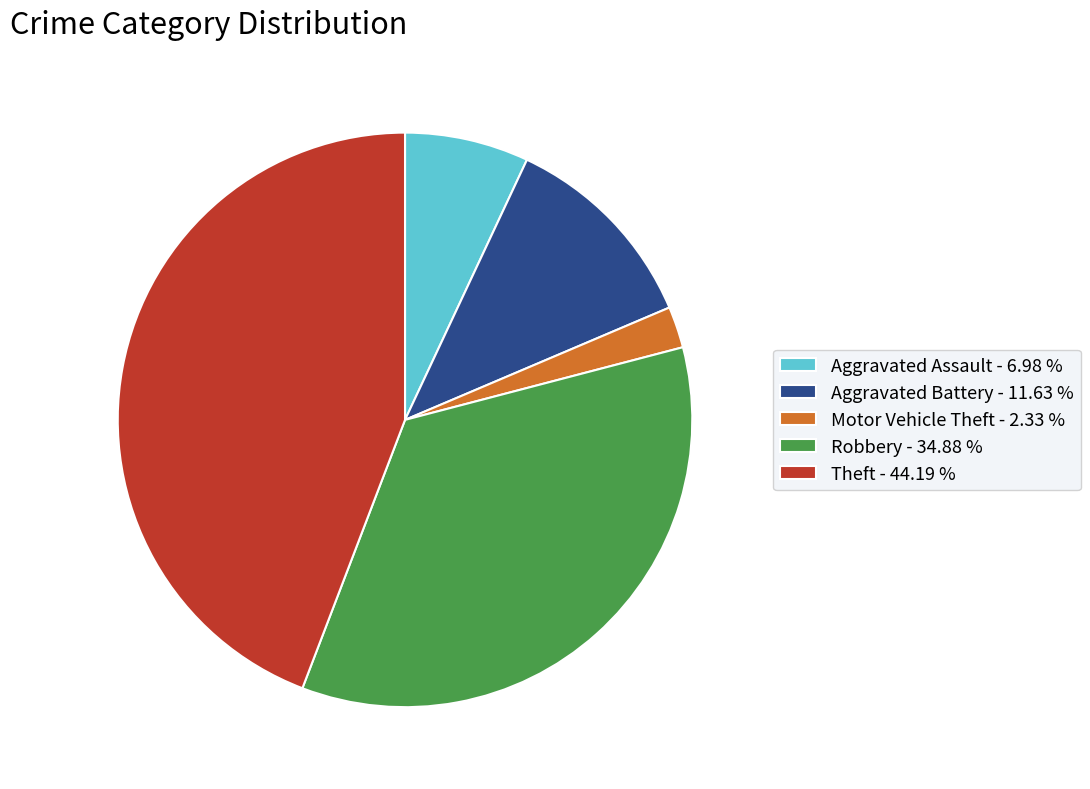

Is it true that Robbery is 6% of the pie?

False